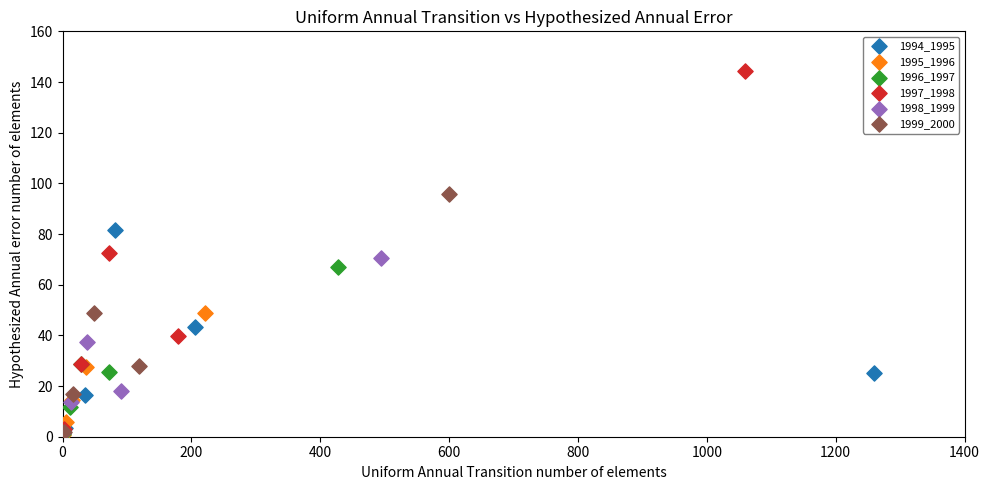

Which series has the widest spread of Y values?

1997_1998